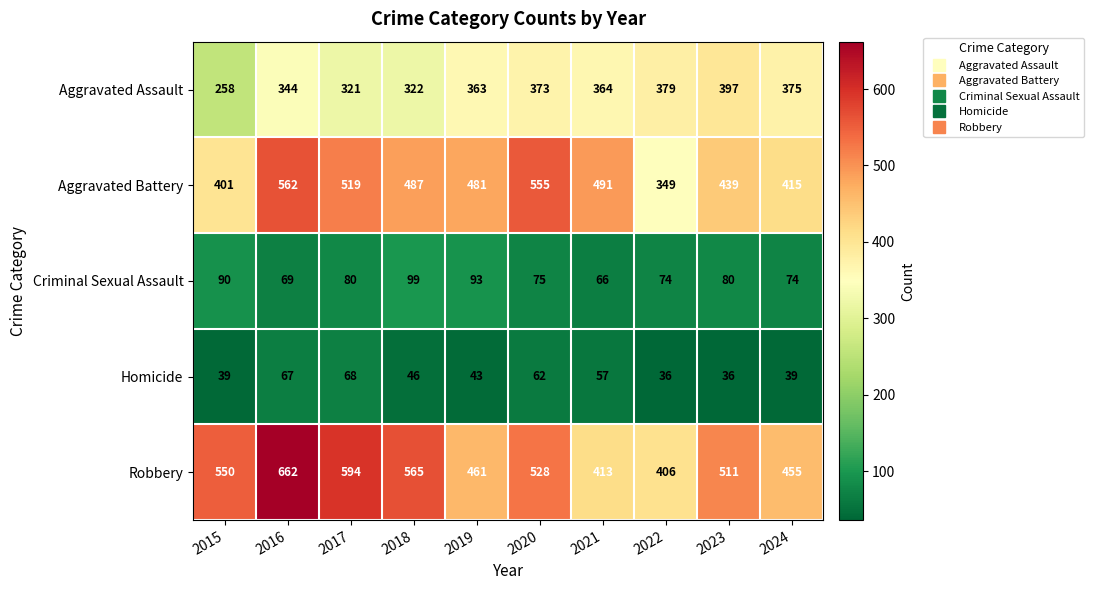

At which category is the sum across all series the highest?

2016